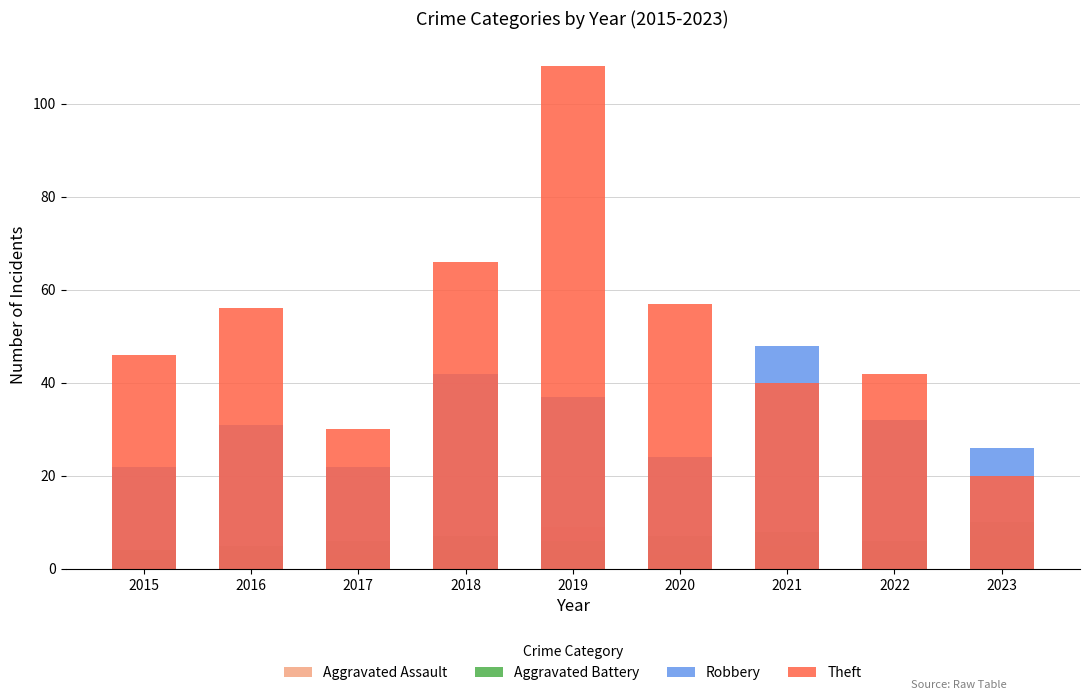

What is the difference between the second highest and minimum values in the Aggravated Battery series?

4